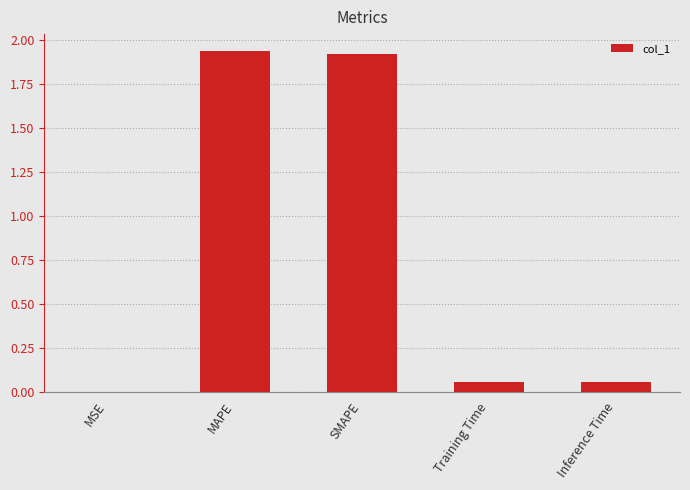

Between SMAPE and Training Time, which is larger?

SMAPE